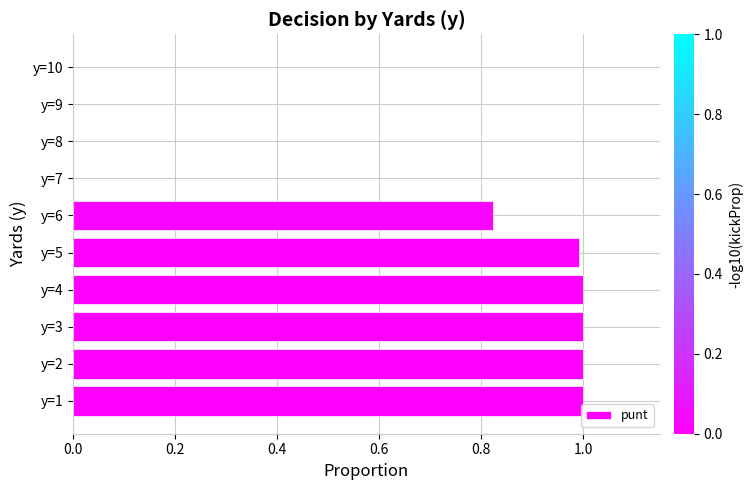

Between y=5 and y=10, which is larger?

y=5